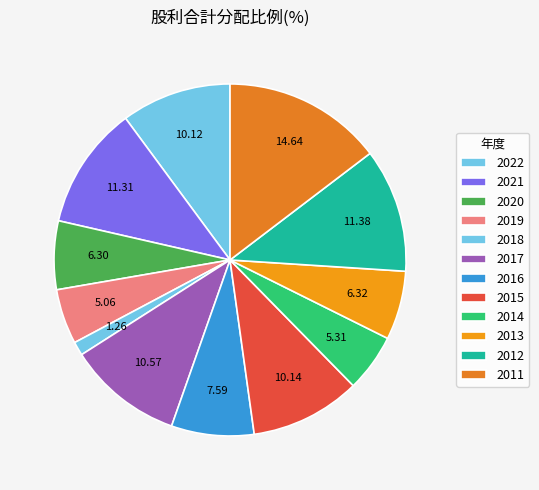

What is the smallest slice in the pie chart?

2018